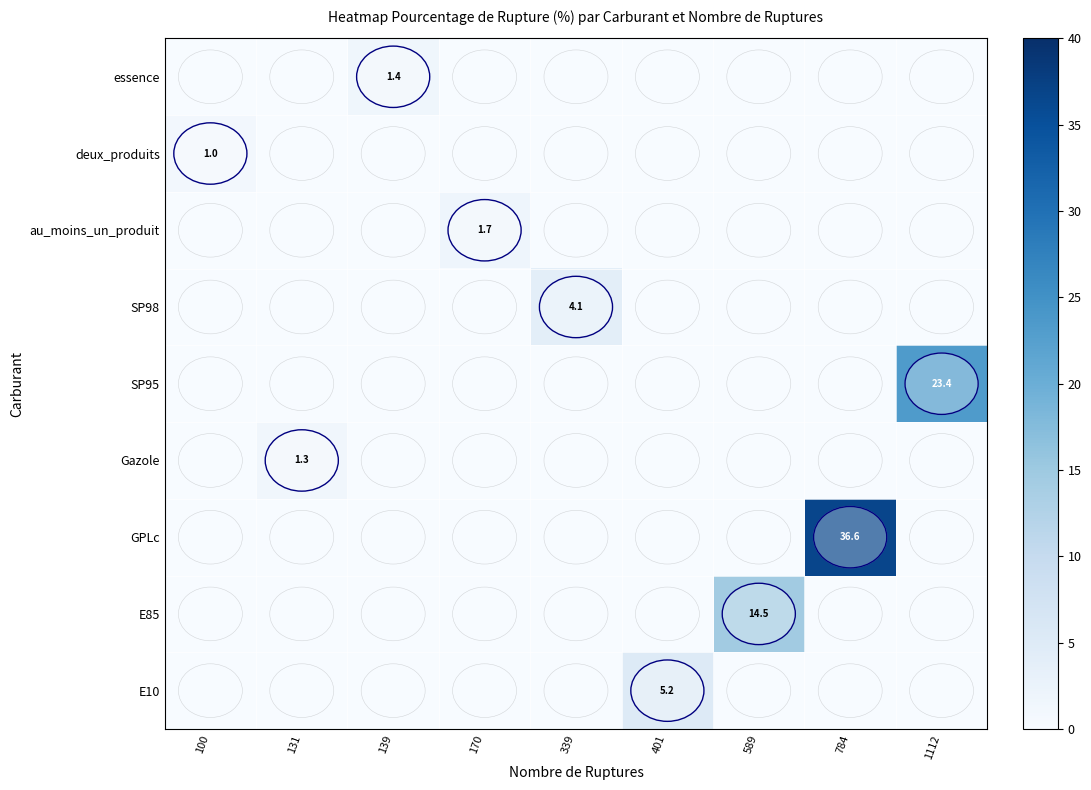

True or false: E10 has a value of 7.7 at 401.

False